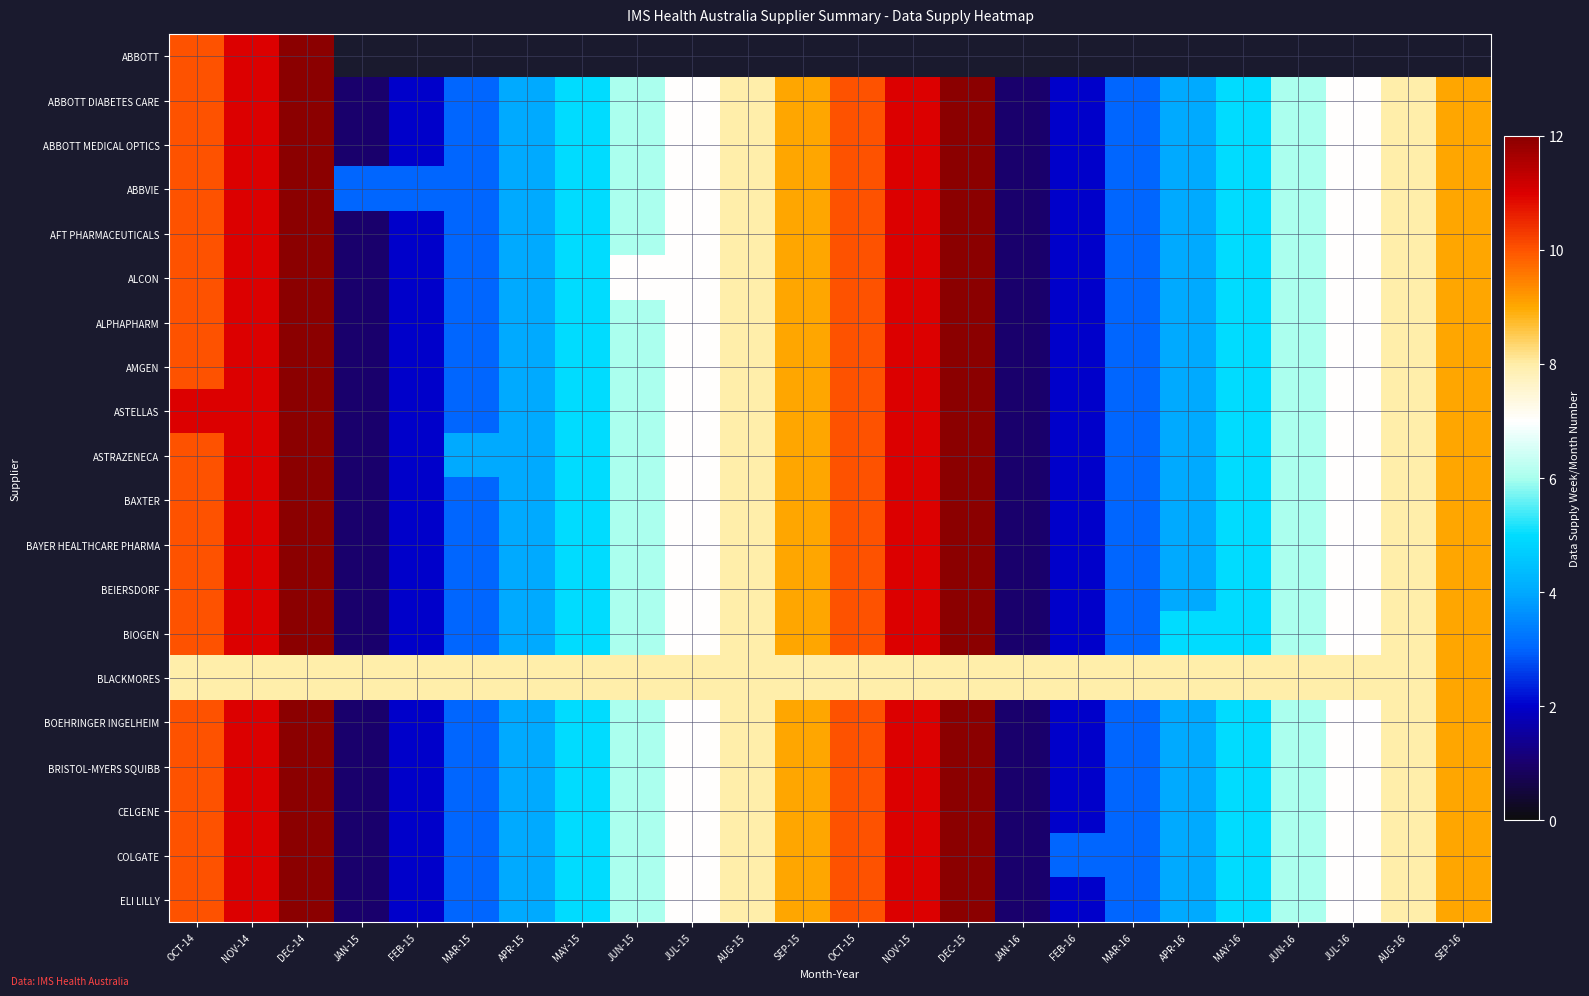

At which label does AMGEN reach its peak?

DEC-14